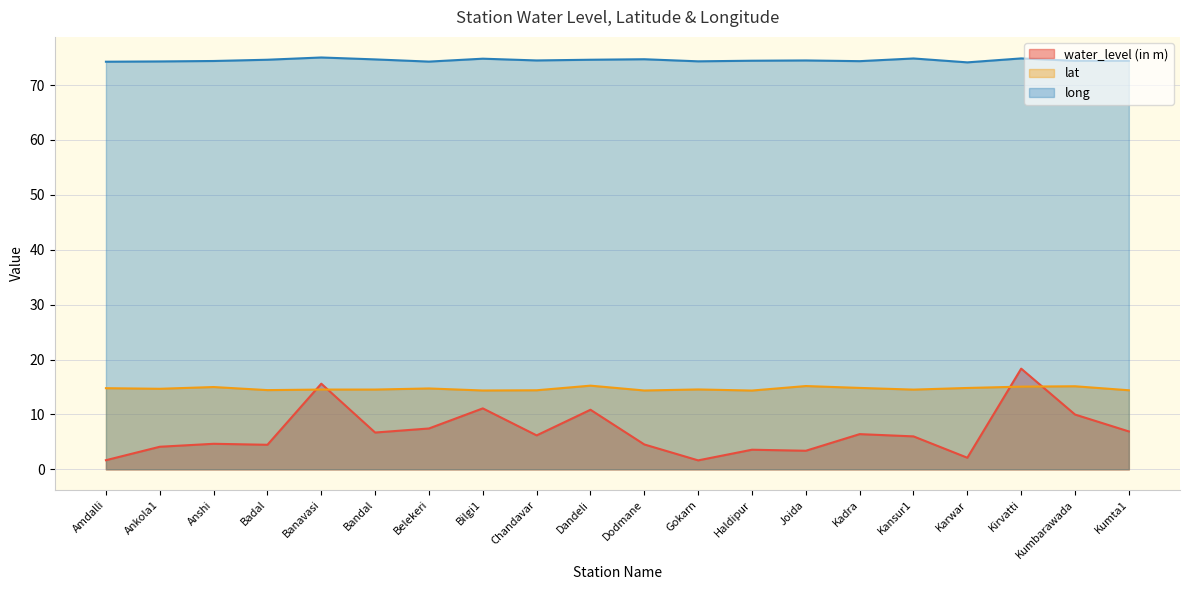

Between Anshi and Kadra, which is larger?

Kadra